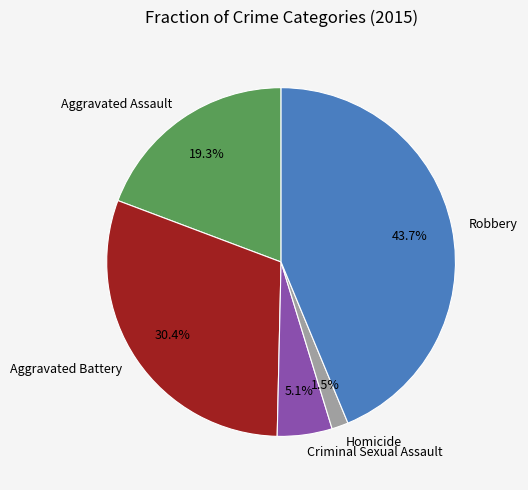

Which has a higher value, Homicide or Aggravated Battery?

Aggravated Battery